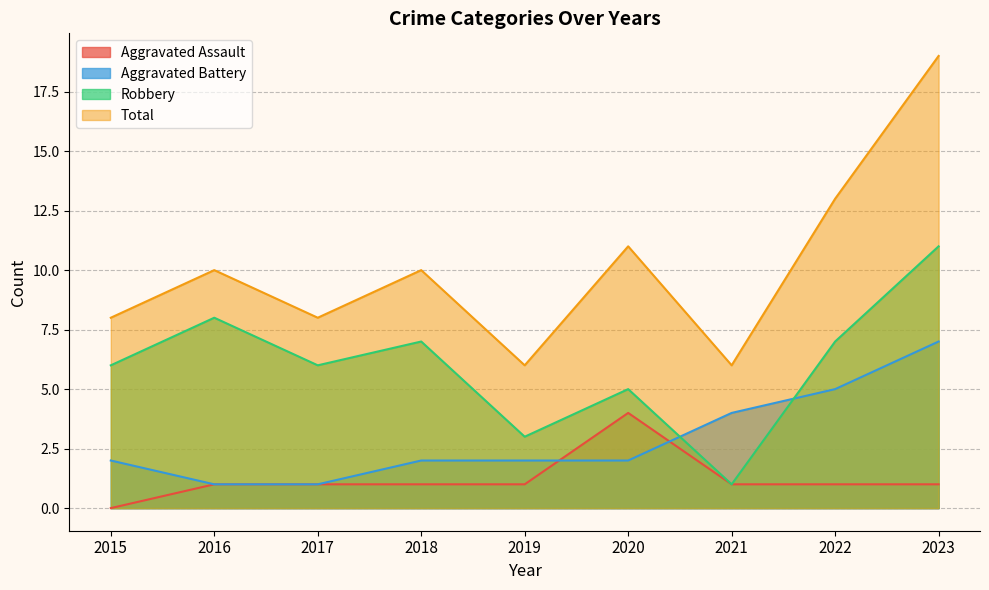

At how many categories does at least one series exceed 5?

9